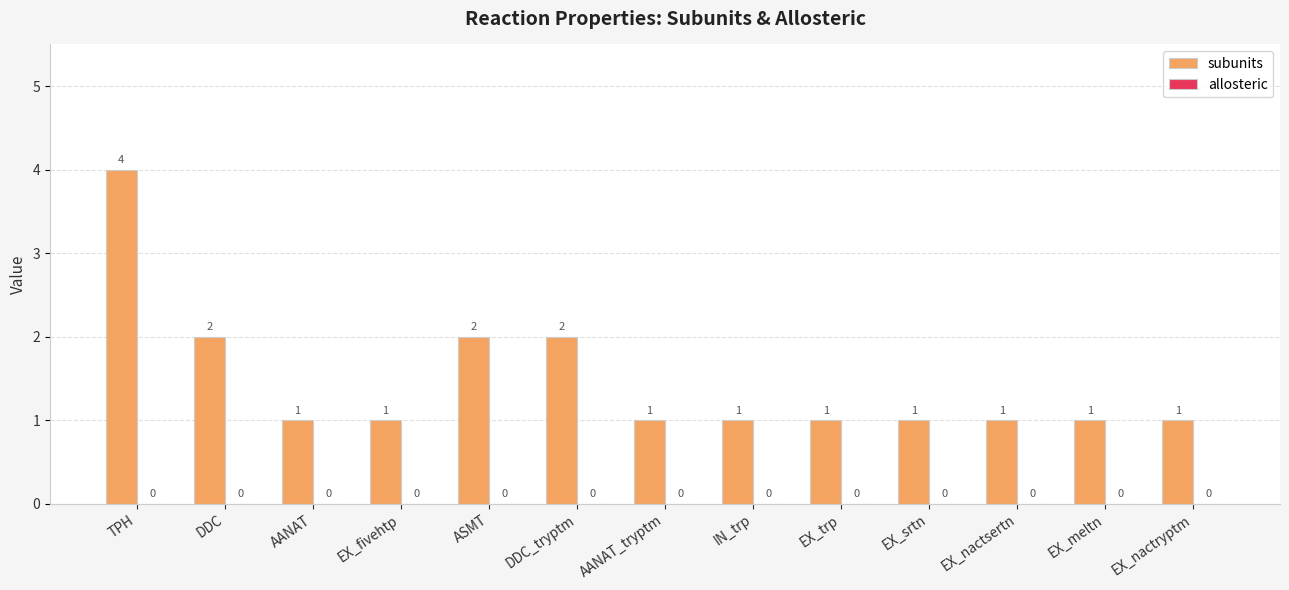

The value at ASMT is 2. True or false?

True